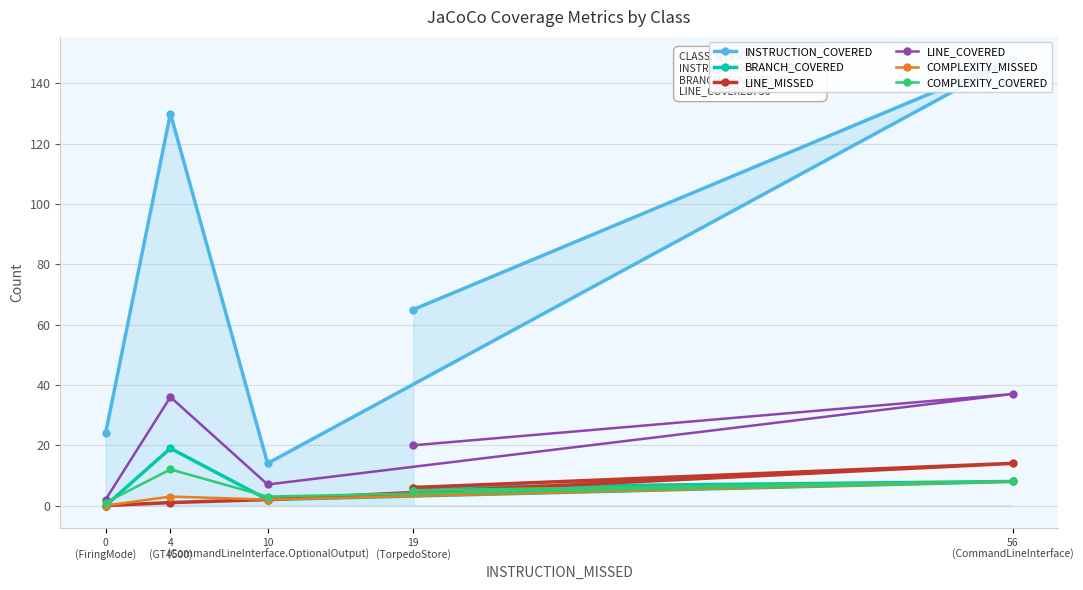

Where is the first local minimum for INSTRUCTION_COVERED?

10
(CommandLineInterface.OptionalOutput)